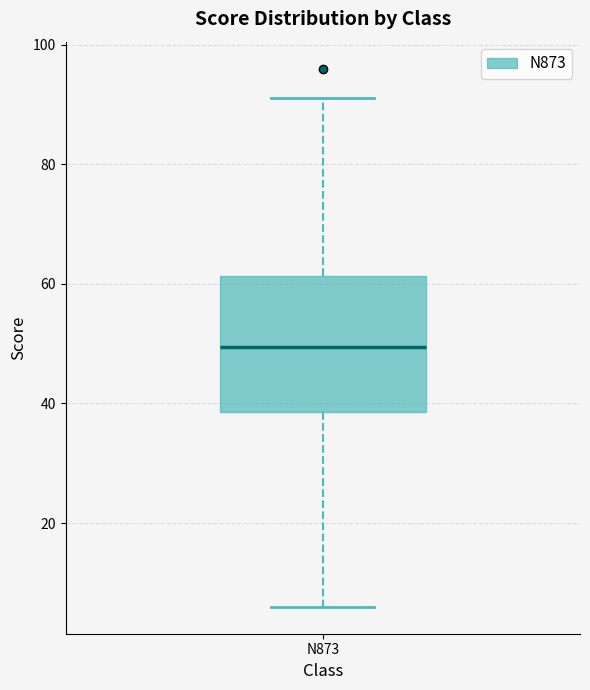

Where does the upper whisker of the box for N873 end on the y-axis? The values are not printed on the chart, so give them approximately, as read against the axis.

92